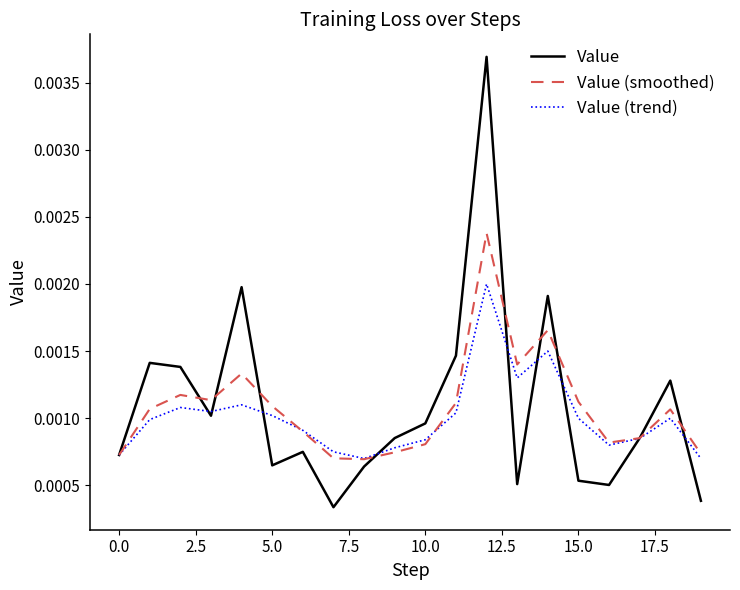

Is this an area chart (filled region under the line)?

No